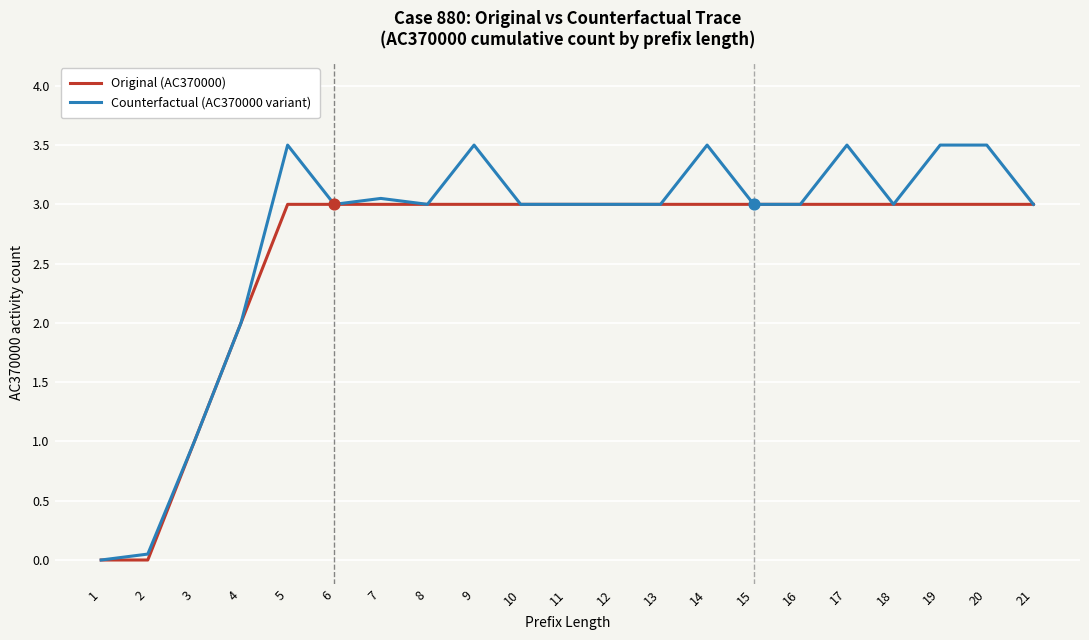

Which series has the largest range (max minus min)?

Counterfactual (AC370000 variant)